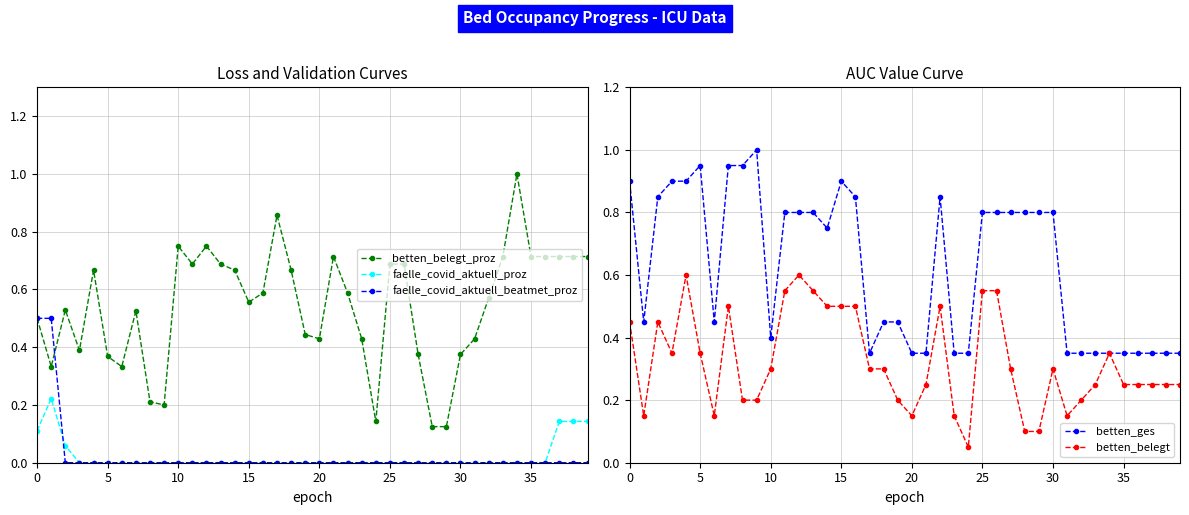

Where is faelle_covid_aktuell_proz nearest to the value 0?

15